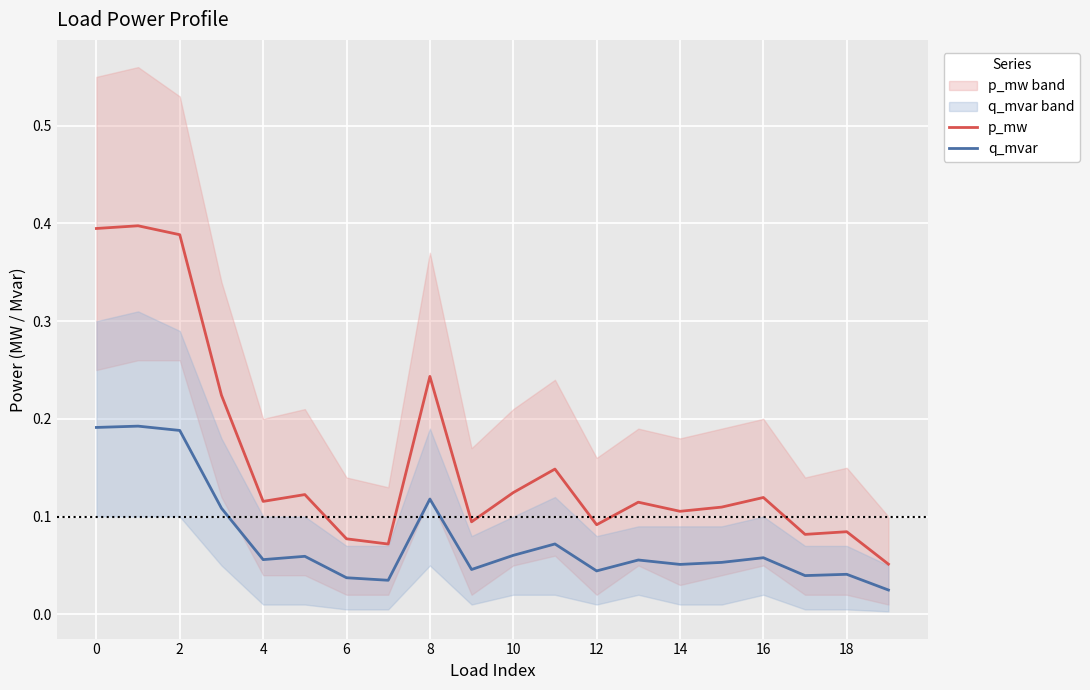

Reading right to left, list all the values displayed in this chart.

p_mw: 0.1	0.1	0.1	0.1	0.1	0.1	0.1	0.1	0.1	0.1	0.1	0.2	0.1	0.1	0.1	0.1	0.2	0.4	0.4	0.4
q_mvar: 0.0	0.0	0.0	0.1	0.1	0.1	0.1	0.0	0.1	0.1	0.0	0.1	0.0	0.0	0.1	0.1	0.1	0.2	0.2	0.2